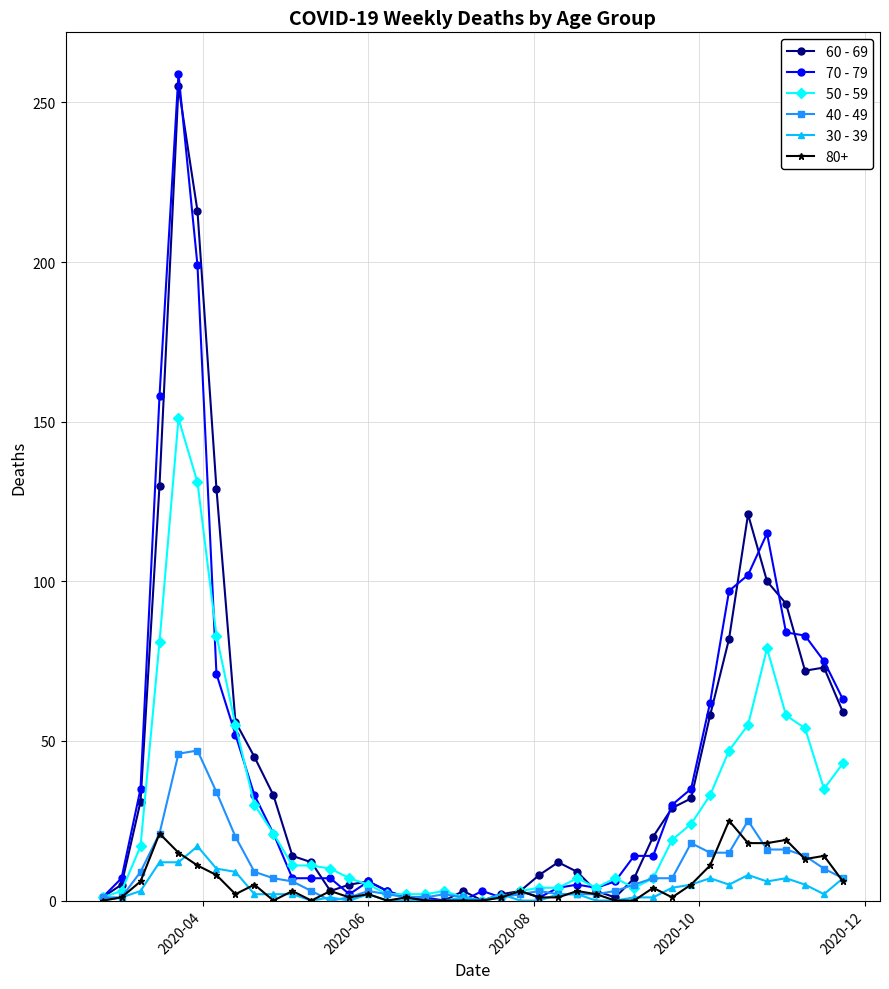

What is the greatest value displayed?

259